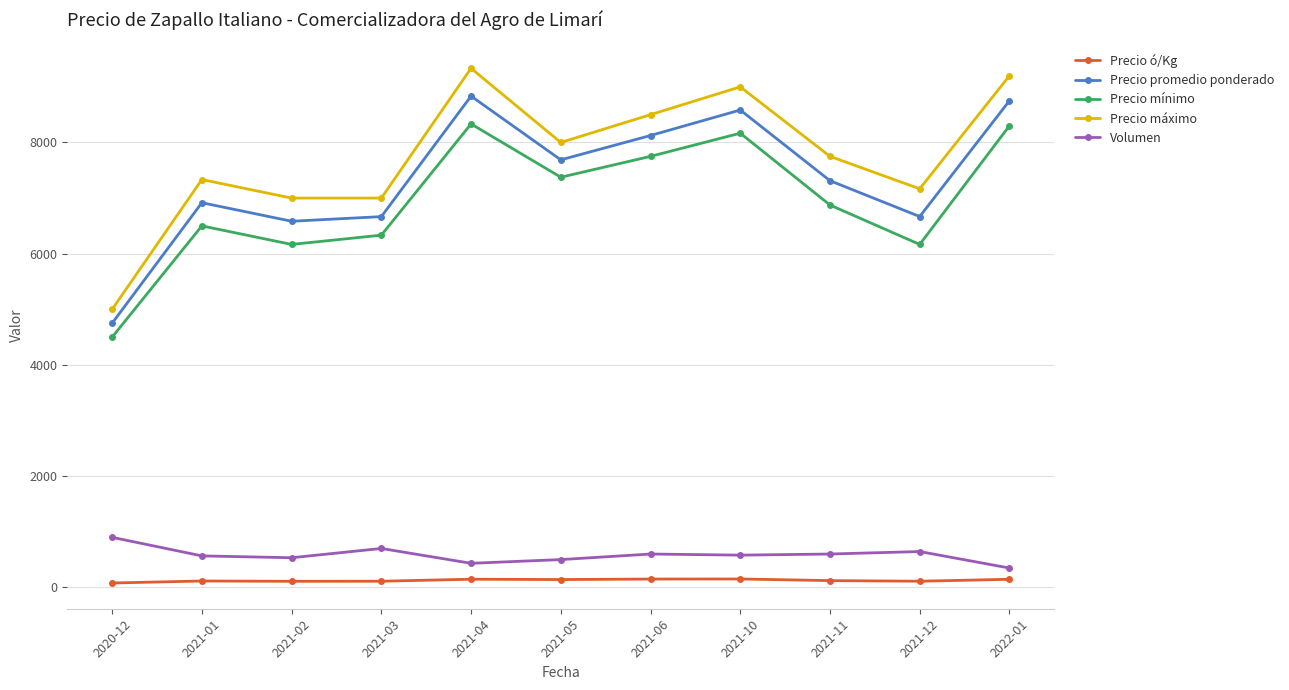

What is the minimum value for Precio promedio ponderado?

4750.0